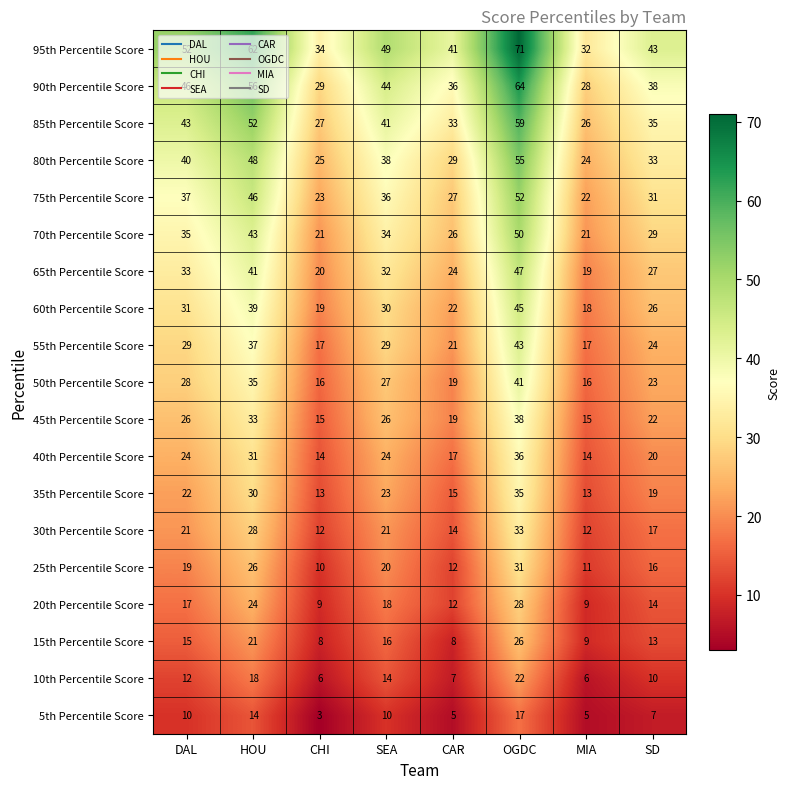

What is the maximum value for 50th Percentile Score?

41